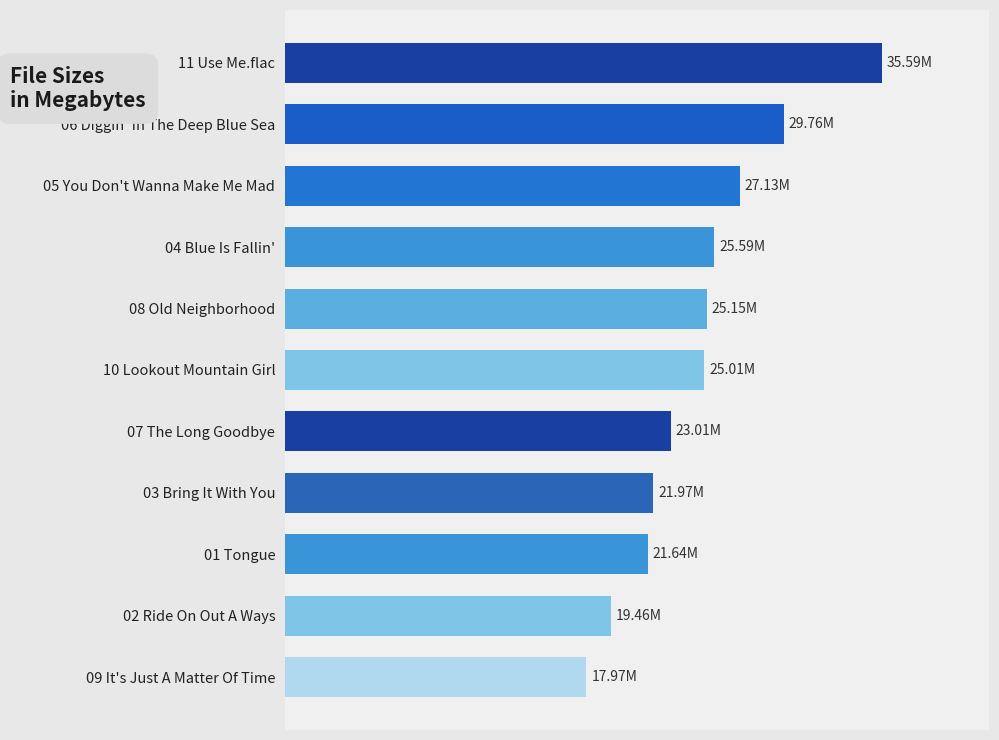

What is the smallest value displayed?

18.0